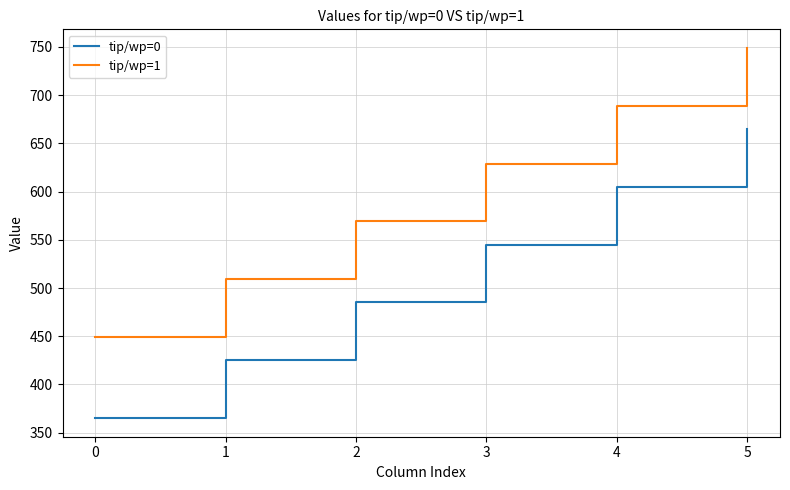

Does the chart display data point markers on the line(s)?

No